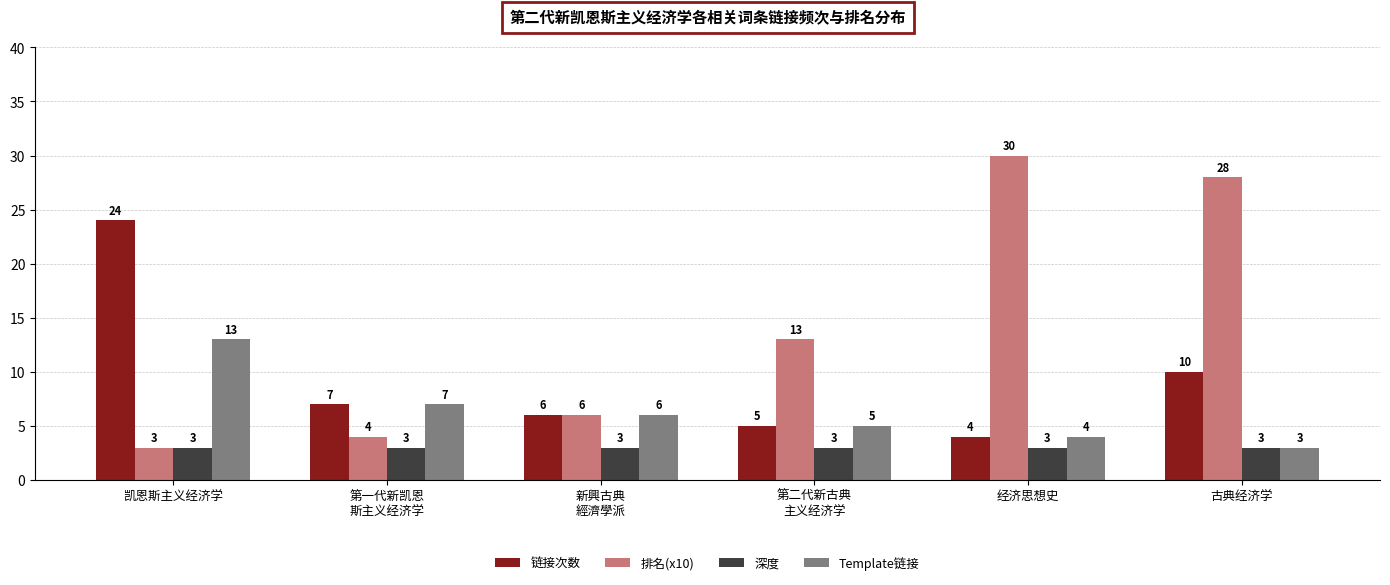

What is the sum of the 链接次数 values at 新興古典
經濟學派 and 第二代新古典
主义经济学?

11